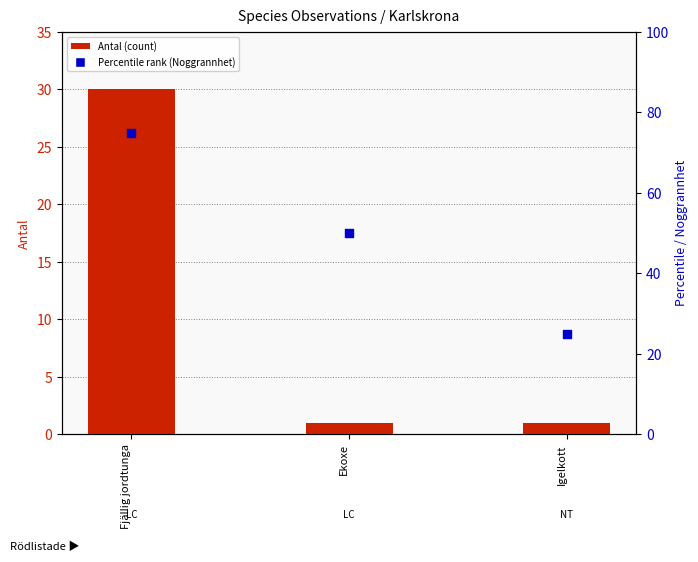

Which series has the largest total across all categories?

Noggrannhet / percentile rank